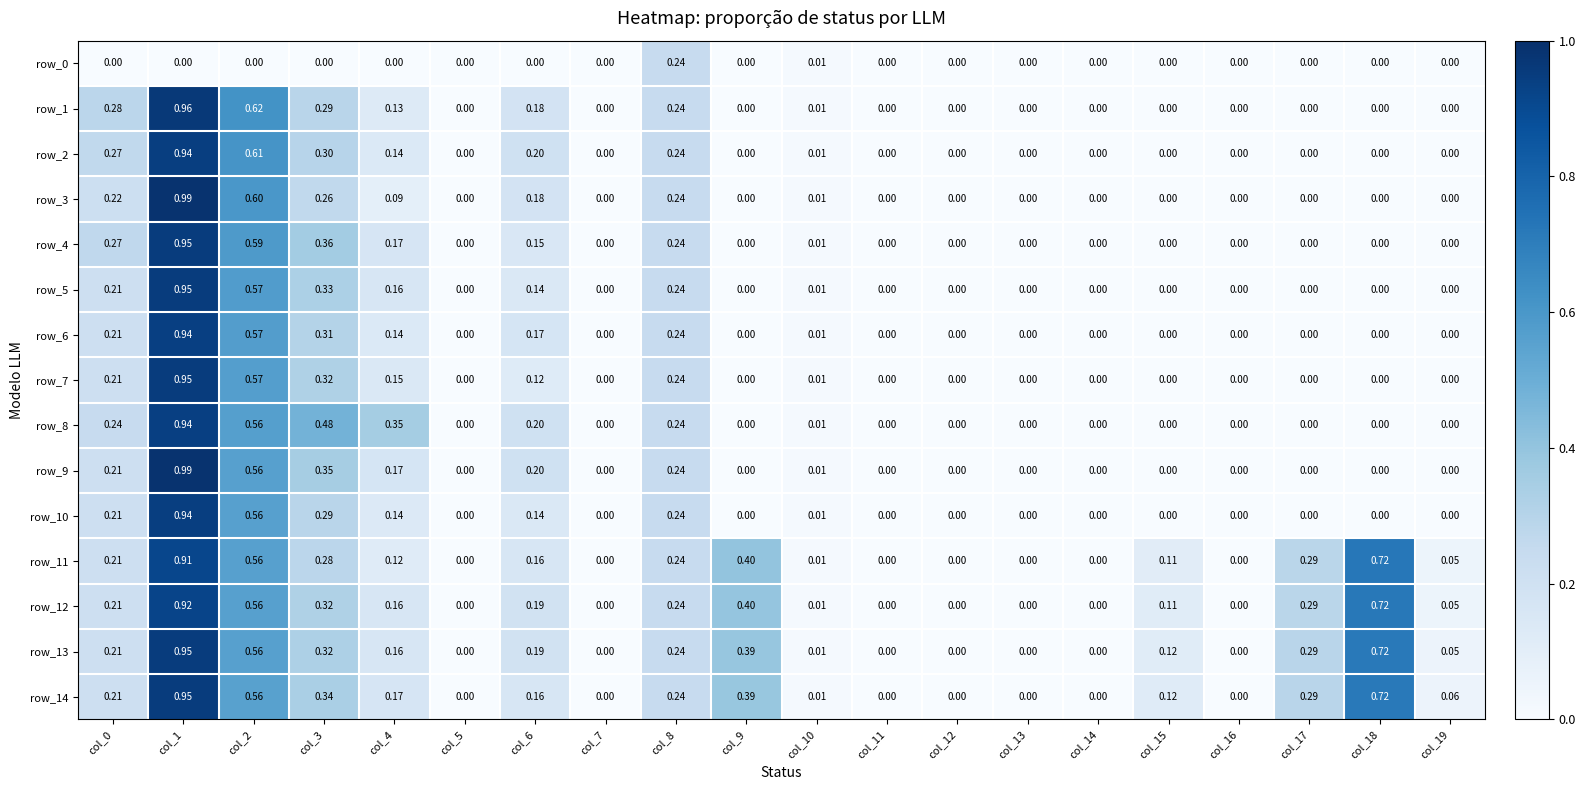

What is the sum of all row_1 values?

2.7